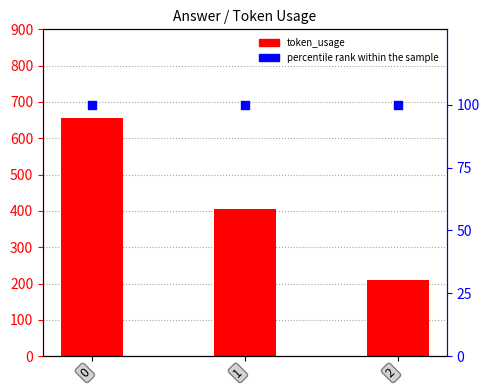

Which series has the widest spread of Y values?

token_usage